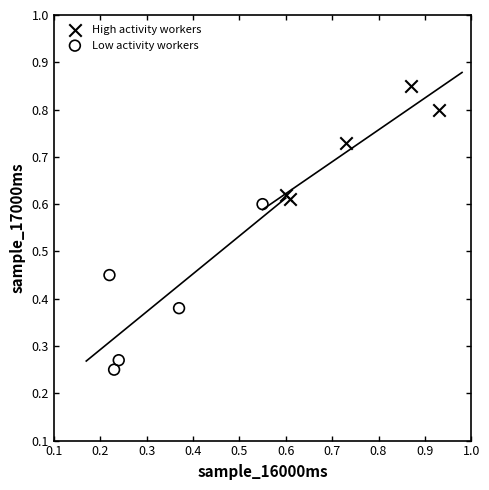

Which series reaches the maximum Y coordinate?

High activity workers